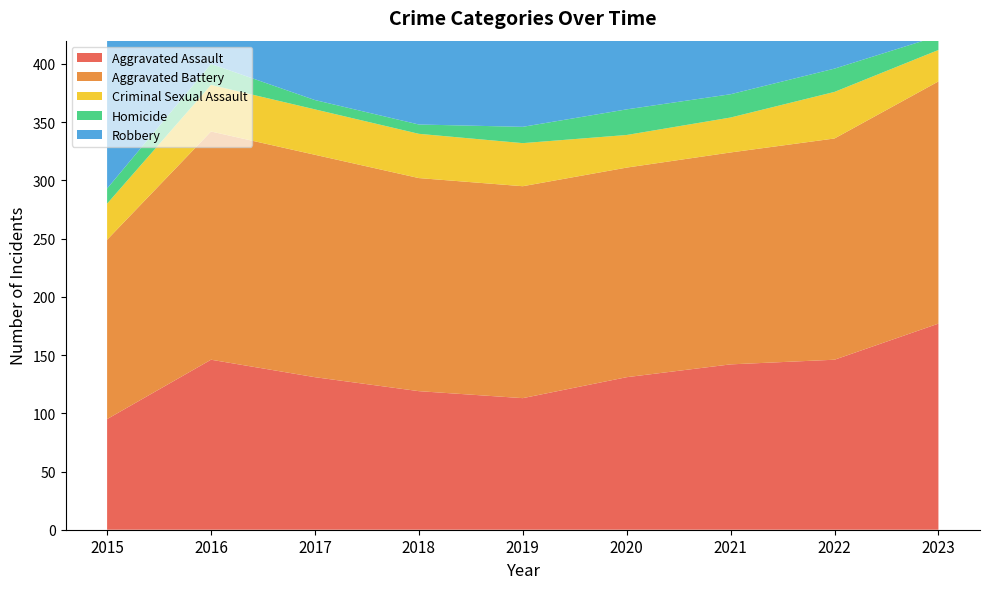

Reading left to right, transcribe all the data shown in this chart.

Aggravated Assault: 2015=95	2016=146	2017=131	2018=119	2019=113	2020=131	2021=142	2022=146	2023=177
Aggravated Battery: 2015=154	2016=196	2017=191	2018=183	2019=182	2020=180	2021=182	2022=190	2023=208
Criminal Sexual Assault: 2015=31	2016=40	2017=39	2018=38	2019=37	2020=28	2021=30	2022=40	2023=27
Homicide: 2015=13	2016=18	2017=8	2018=8	2019=14	2020=22	2021=20	2022=20	2023=12
Robbery: 2015=212	2016=247	2017=224	2018=204	2019=150	2020=124	2021=153	2022=198	2023=317